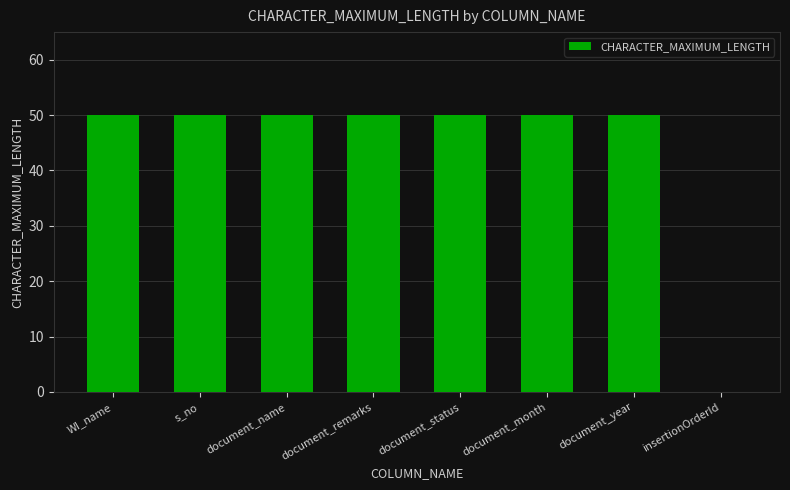

Are the bars horizontal?

No